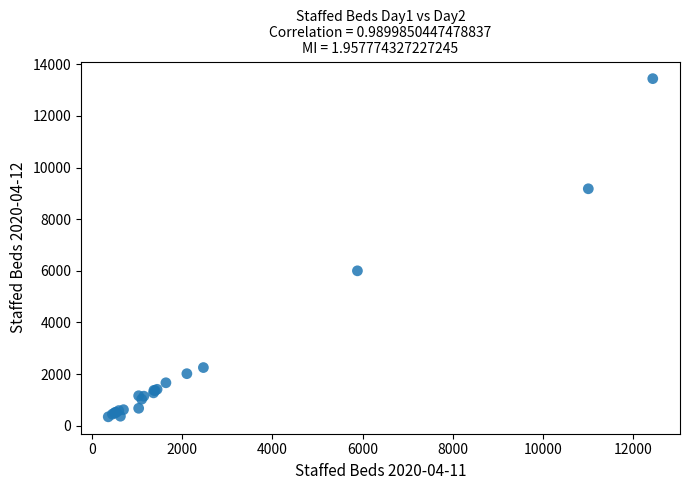

What Y value in the scatter plot is closest to 6895?

6001